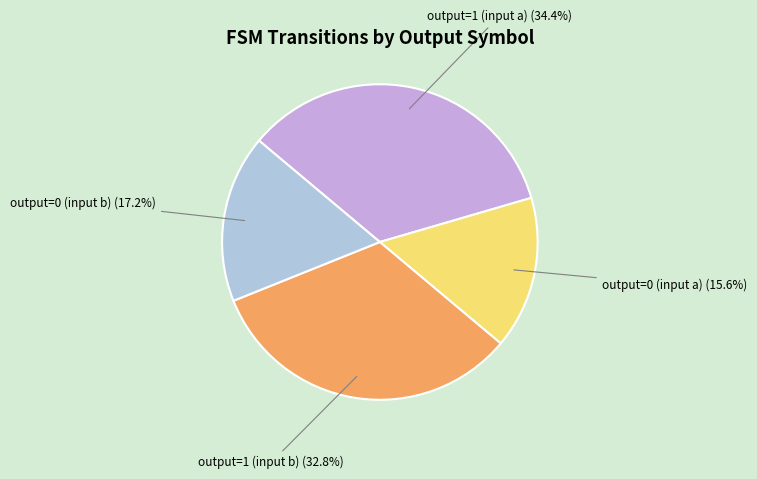

Is output=0 (input a) the majority of the pie?

No